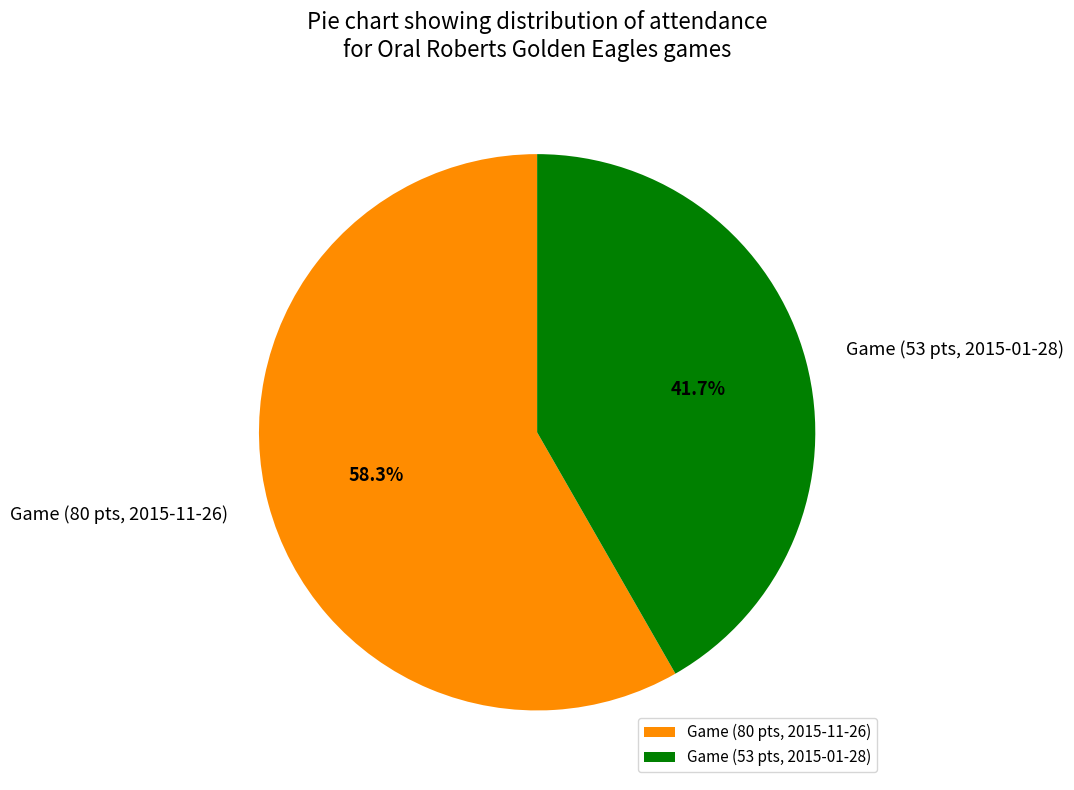

To the nearest percent, what is the difference between the Game (53 pts, 2015-01-28) and Game (80 pts, 2015-11-26) slice percentages?

17%